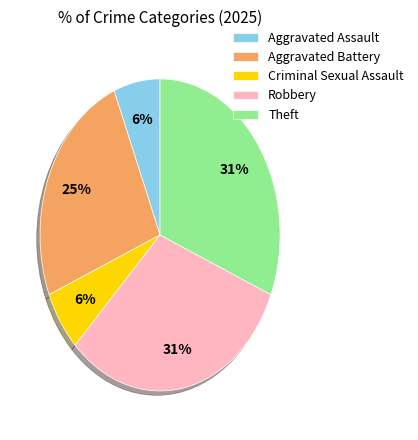

The Aggravated Assault slice represents 1% of the pie. True or false?

False